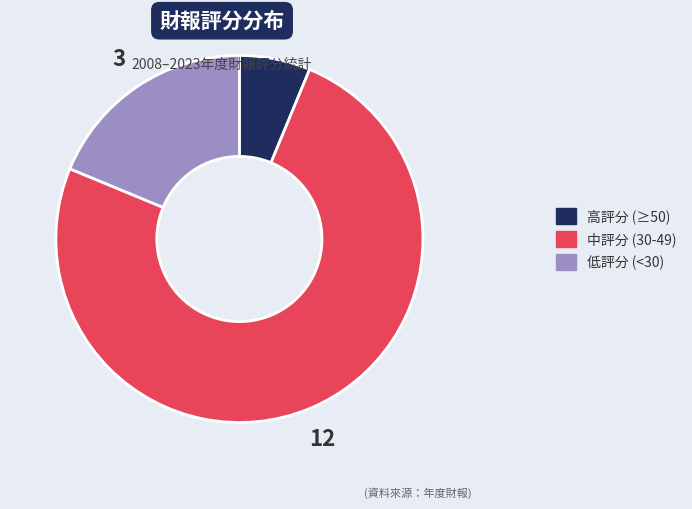

Does any single category account for the majority?

Yes